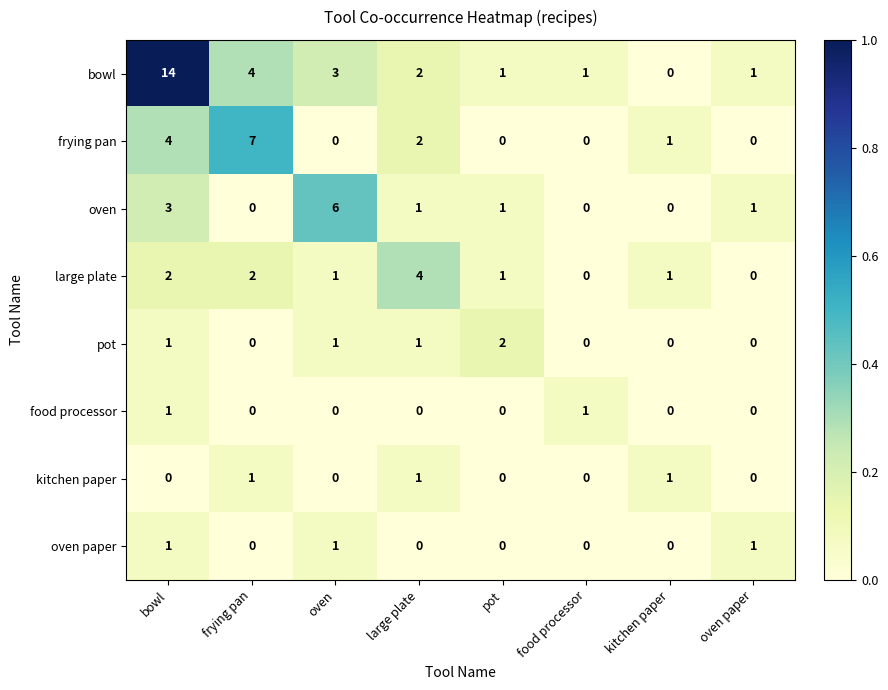

The bowl series shows 14 at bowl. True or false?

True